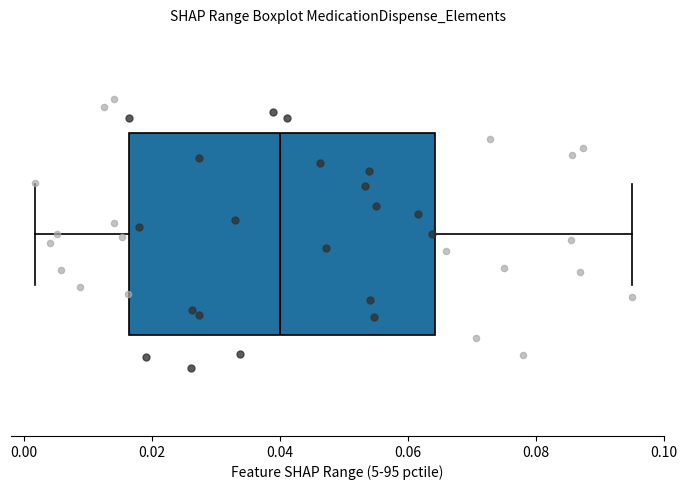

Where does the left whisker of the box end on the x-axis? The values are not printed on the chart, so give them approximately, as read against the axis.

0.002